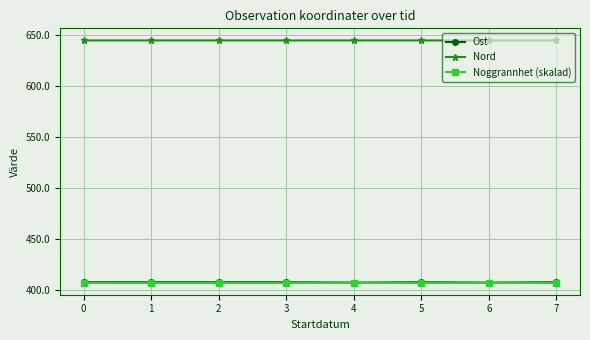

Read the Noggrannhet (skalad) value at 4.

407.0